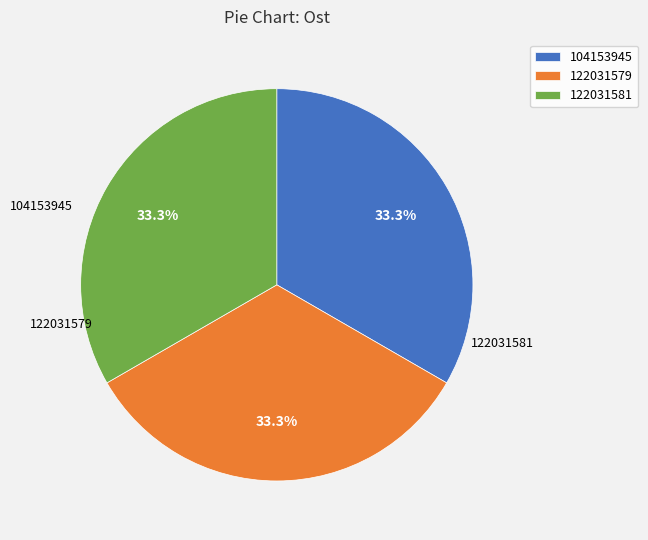

Combined, what portion of the pie is 122031579 and 122031581?

66.7%